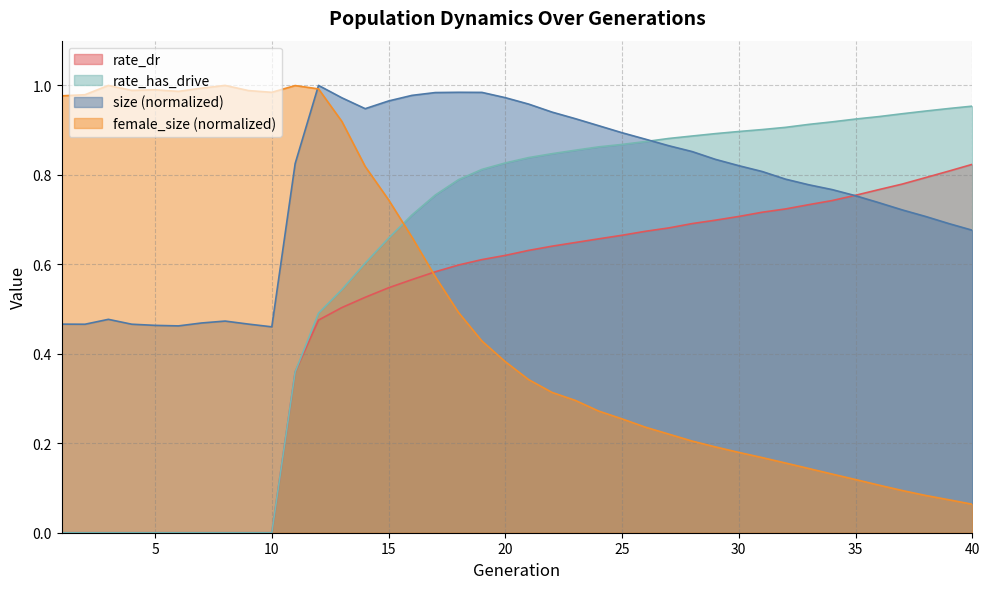

Is it true that female_size equals 0.3 at 24?

True